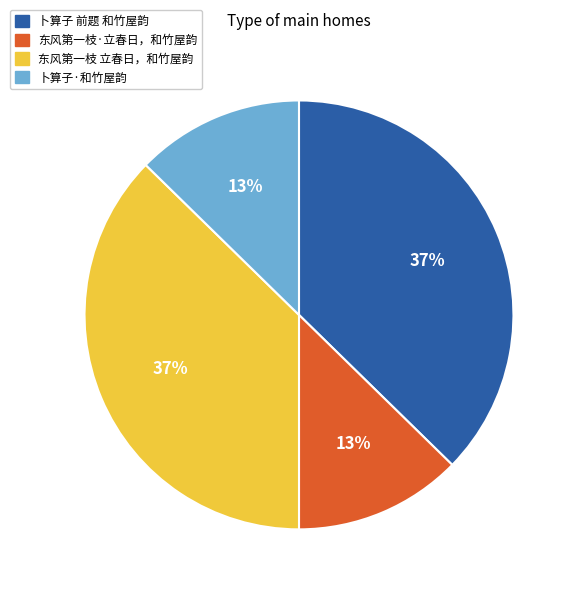

Is it true that 卜算子 前题 和竹屋韵 is 32% of the pie?

False